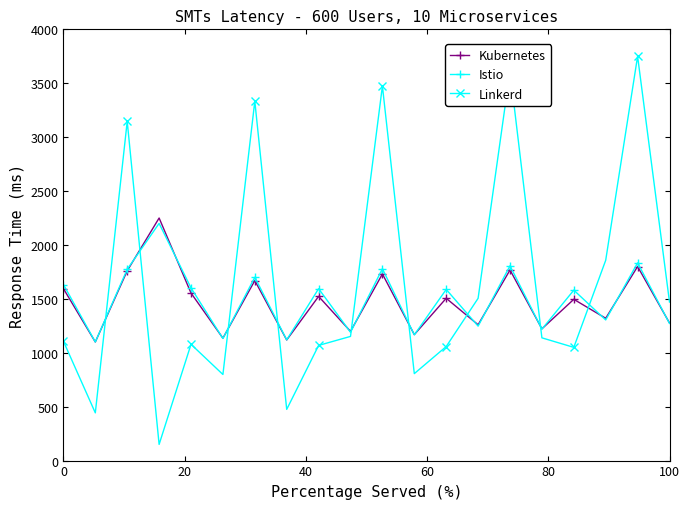

How many times do Kubernetes and Linkerd cross each other?

9